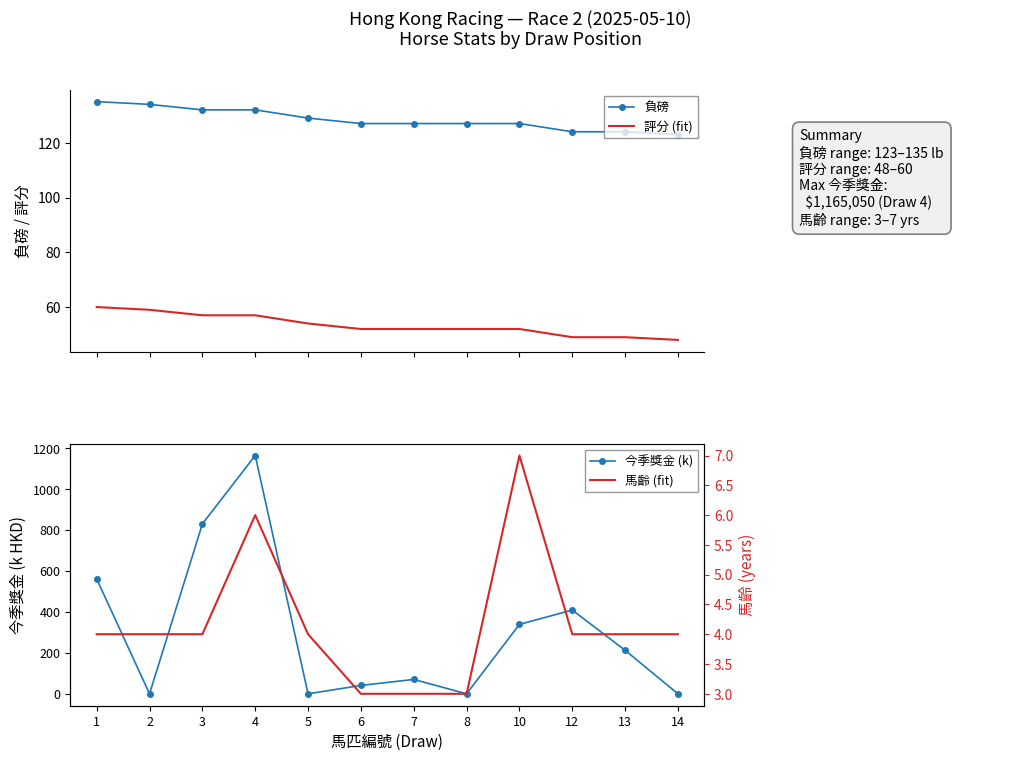

Rank the series at 3 from highest to lowest value.

今季獎金 (k), 負磅, 評分 (fit), 馬齡 (fit)